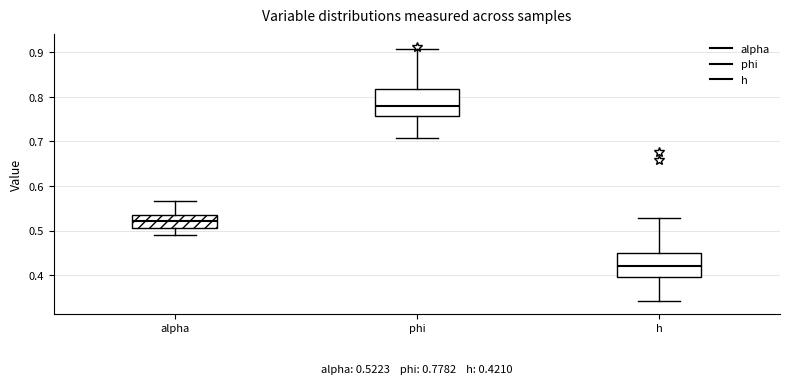

Which box has the lowest median line?

h